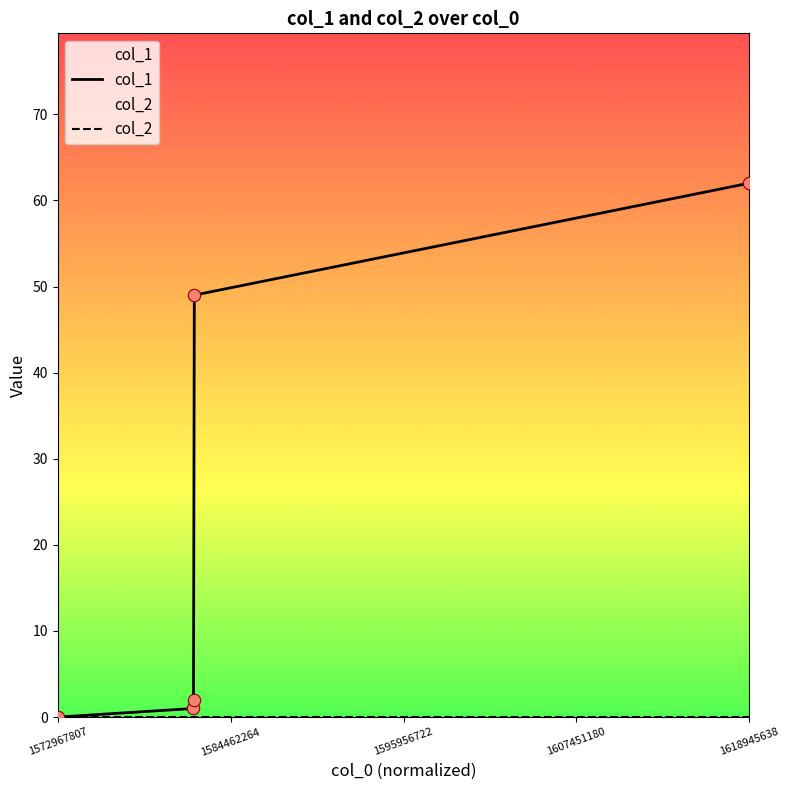

Which has a higher value, 1581992235 or 1572967807?

1581992235